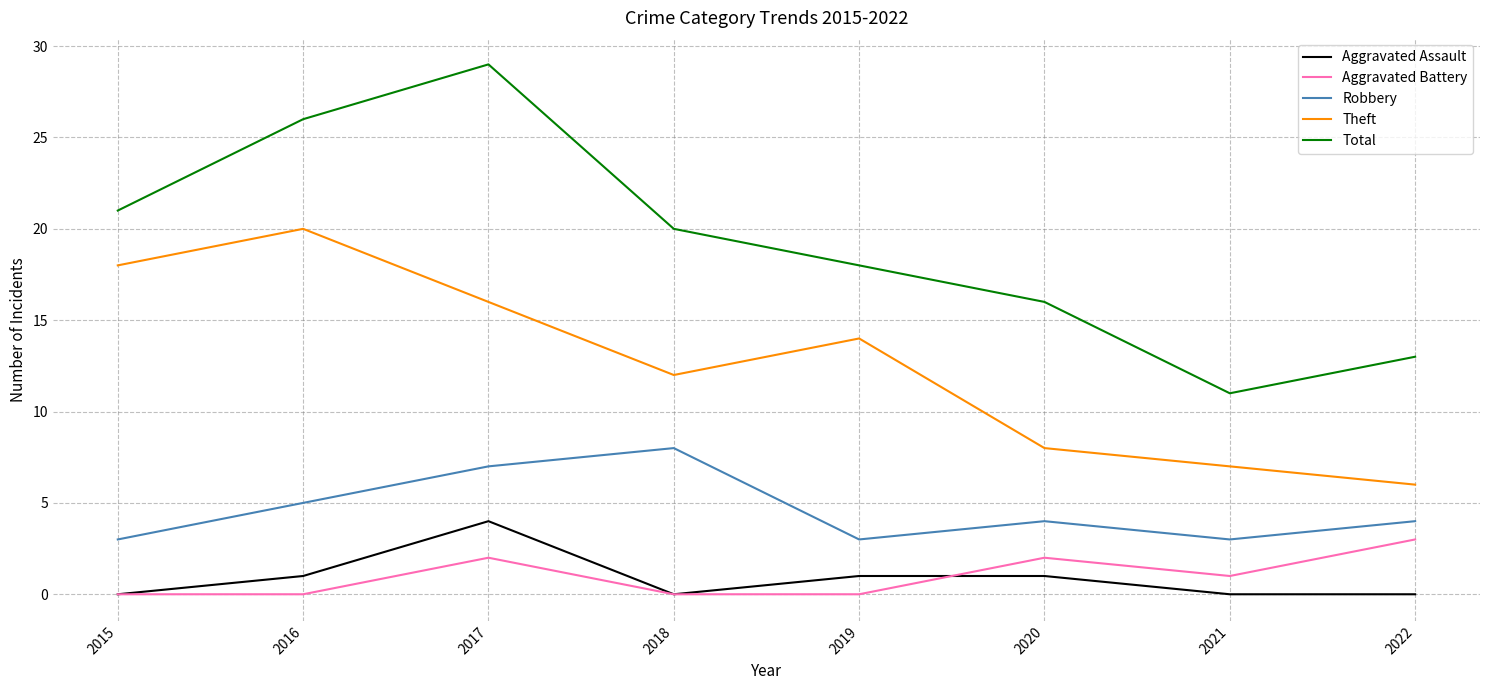

The value of Total at 2022 is 19. True or false?

False